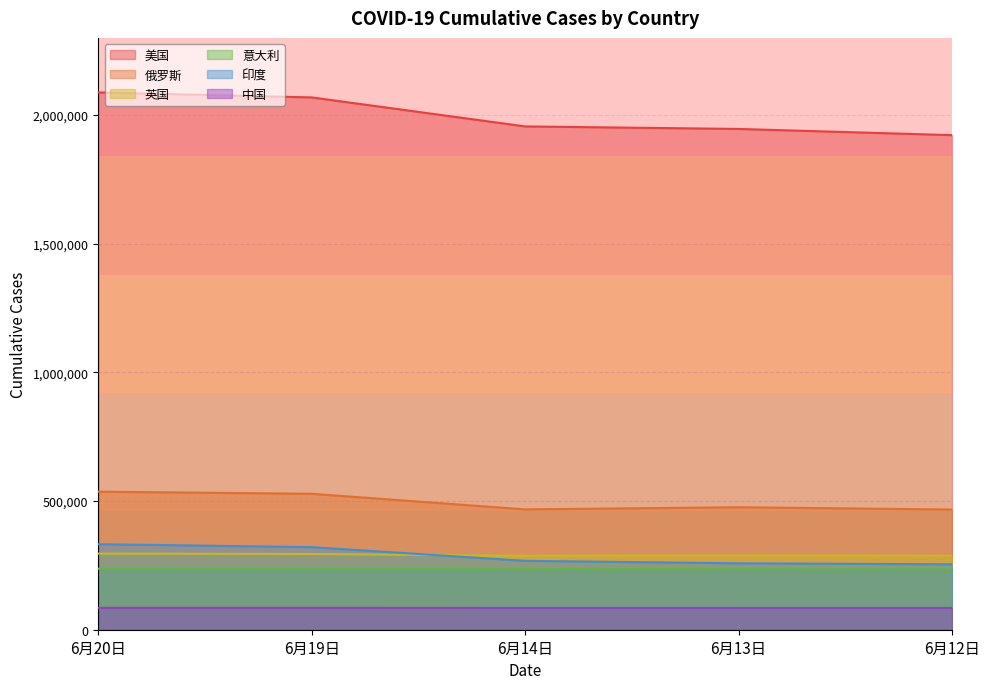

Which series ends up on top after the final intersection of 英国 and 印度?

英国